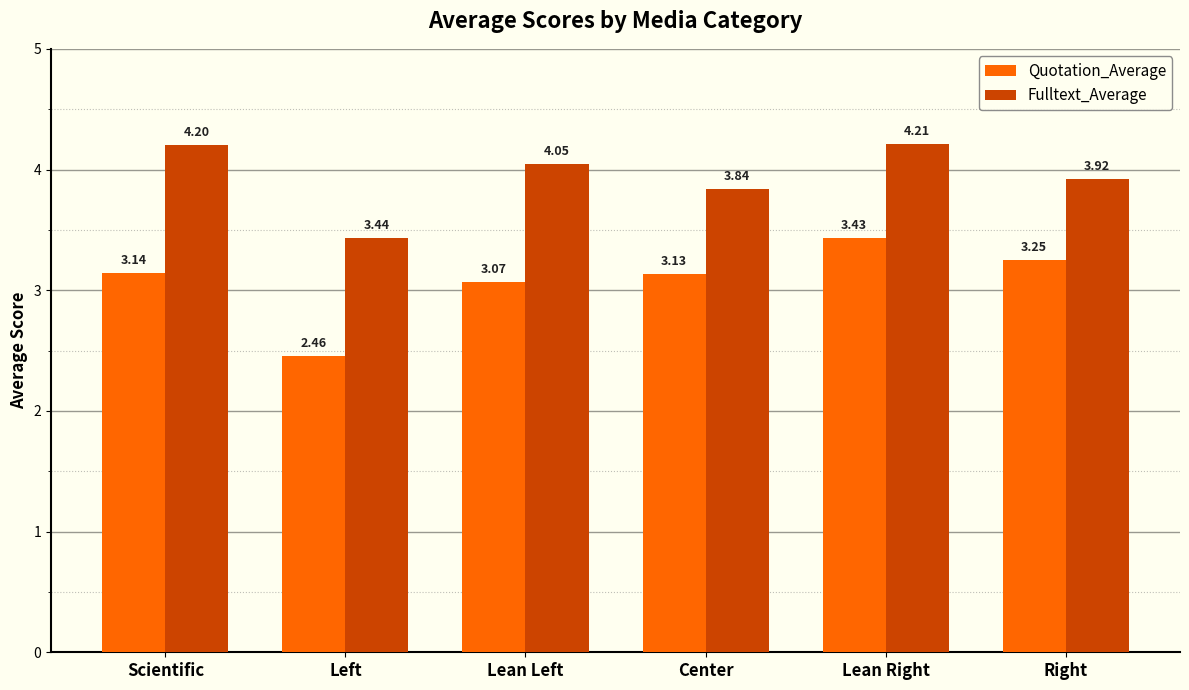

What is the difference between the Quotation_Average values at Lean Left and Right?

0.2